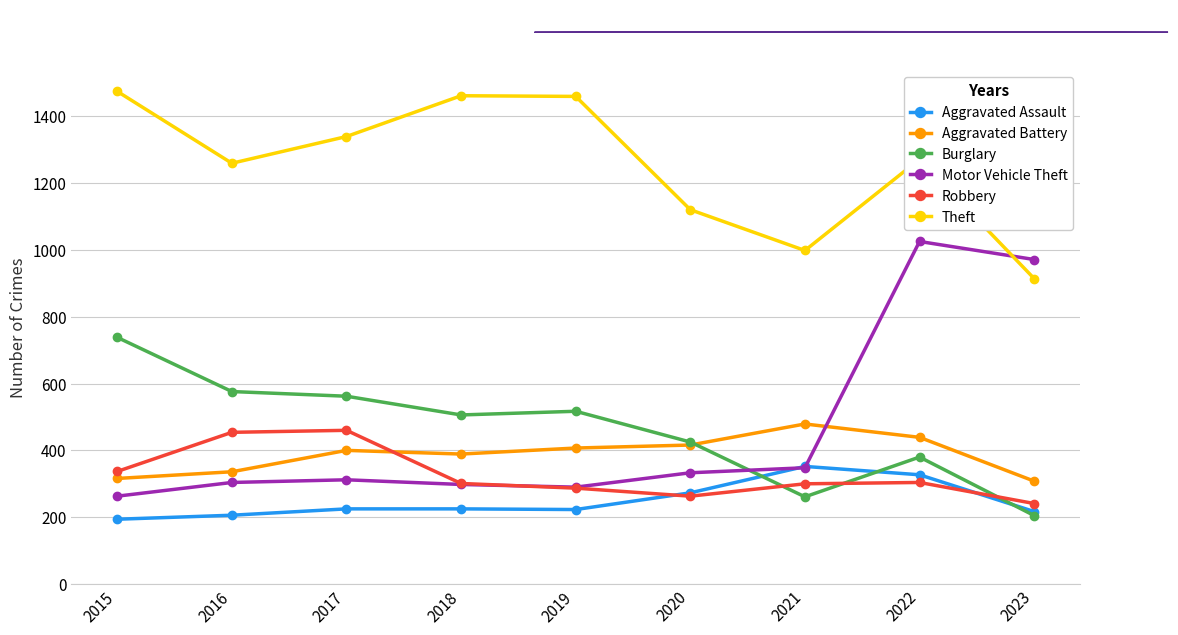

True or false: Theft has more than 0 interior local peaks.

True